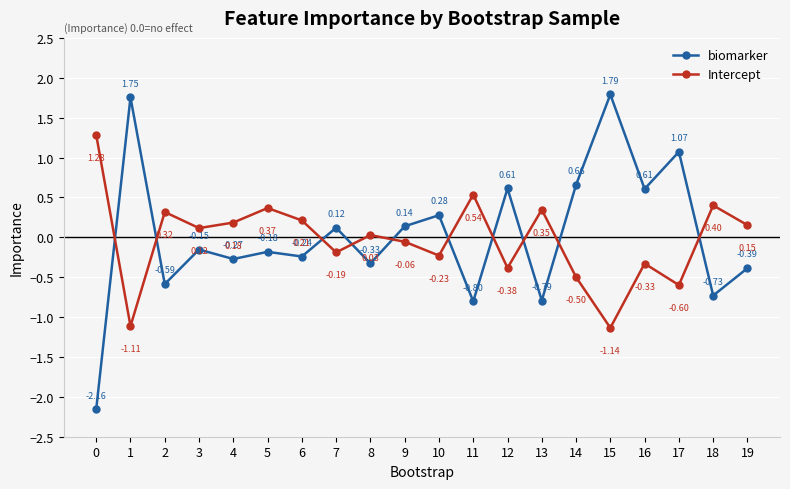

At which category does biomarker reach its first local valley?

2